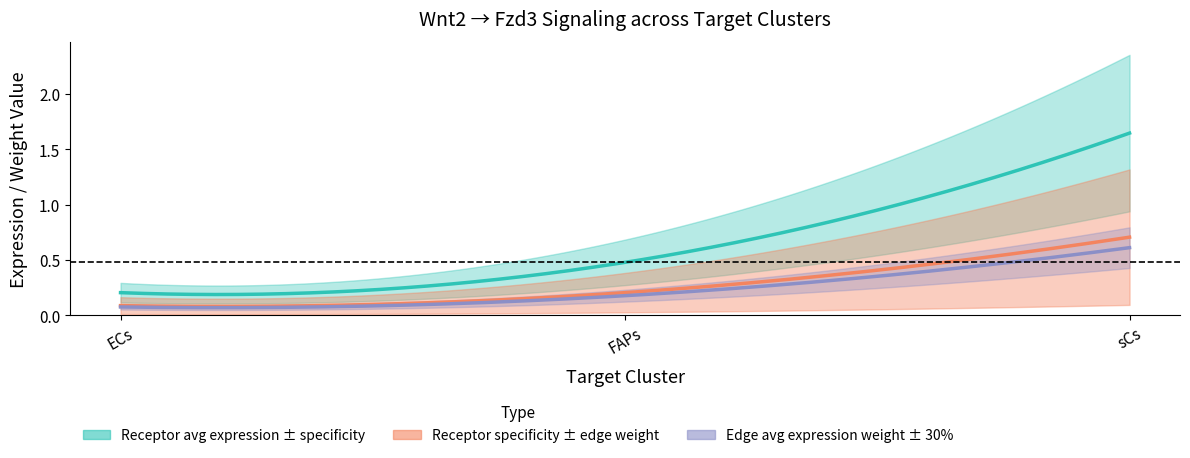

What is the value of the Receptor derived specificity of total expression value point at the 3rd from the left?

0.7